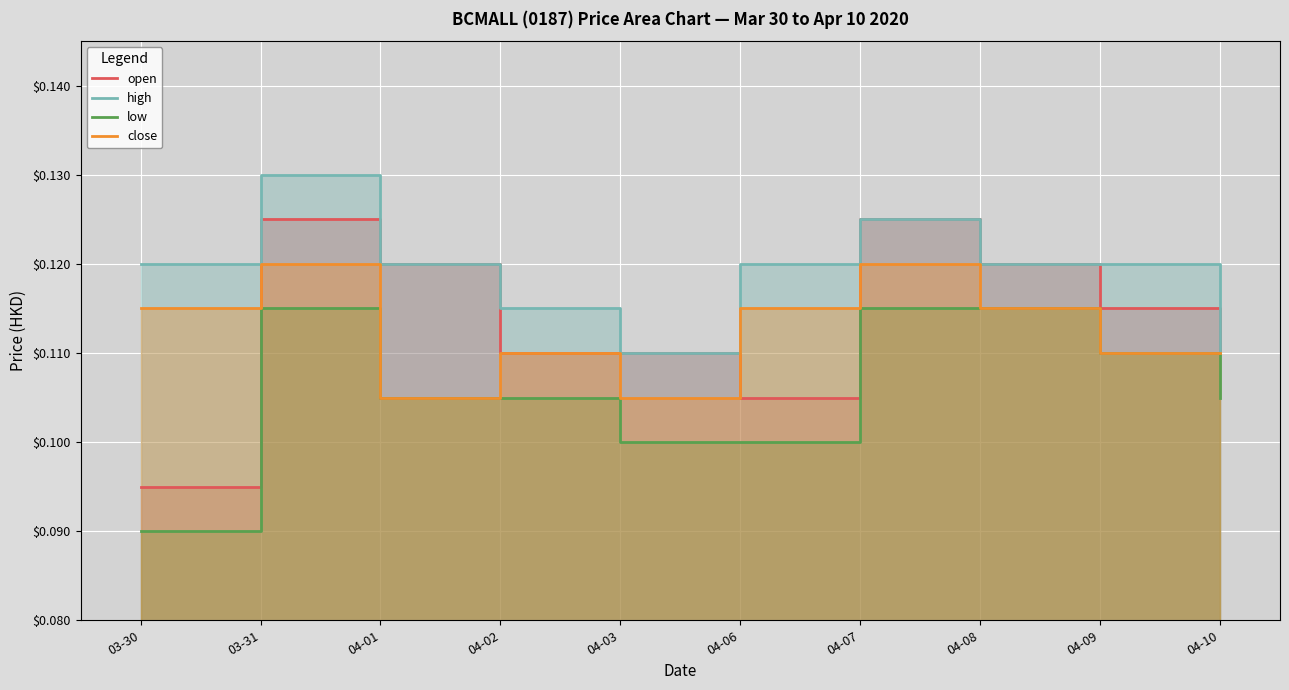

Which series has the largest range (max minus min)?

open